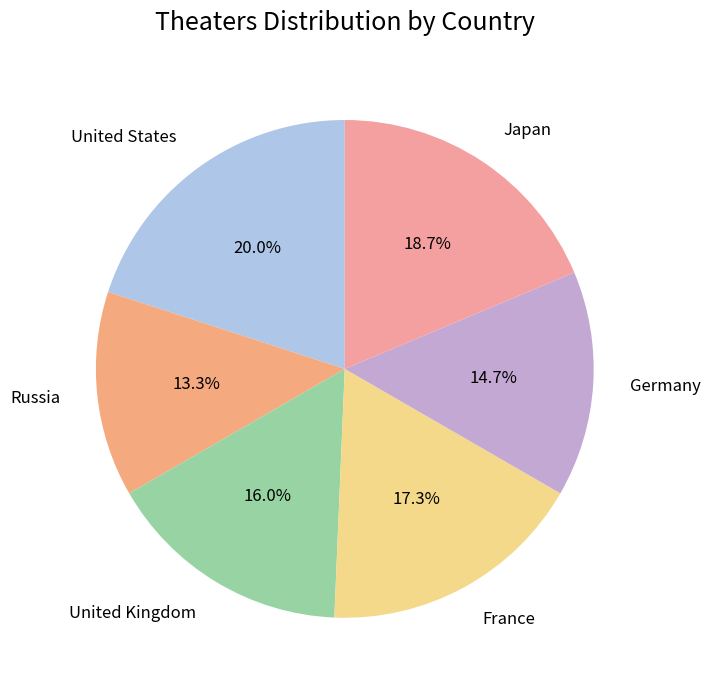

How many segments does this pie chart have?

6